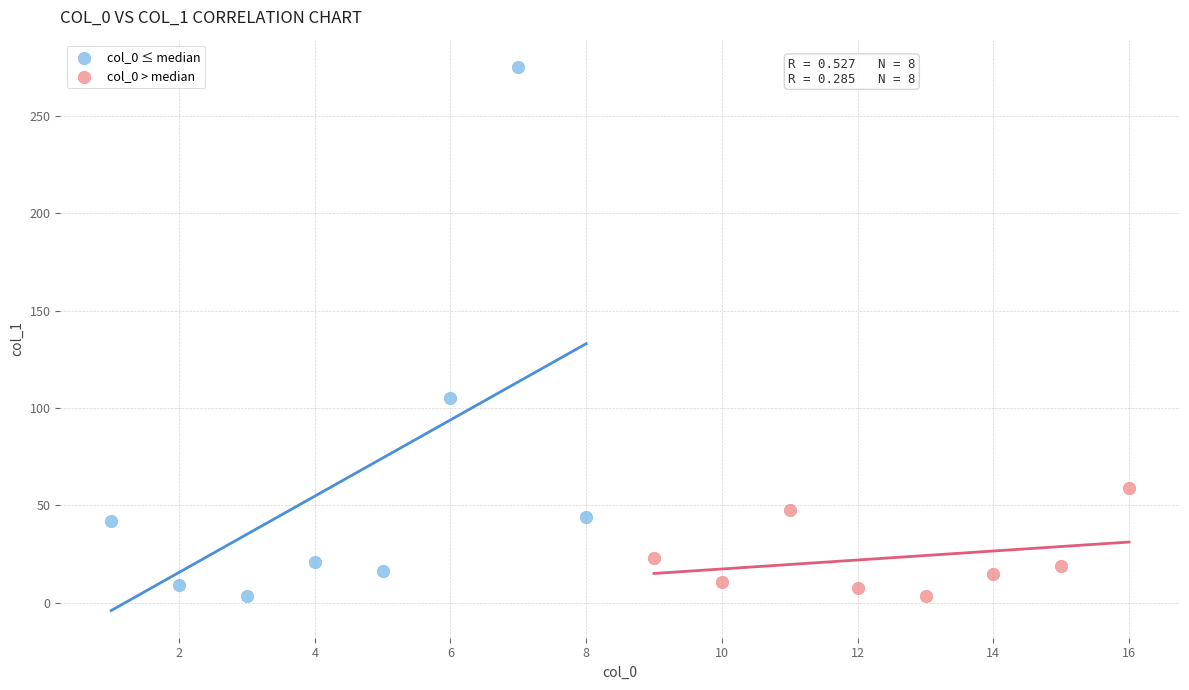

Which series reaches the maximum Y coordinate?

col_0 ≤ median